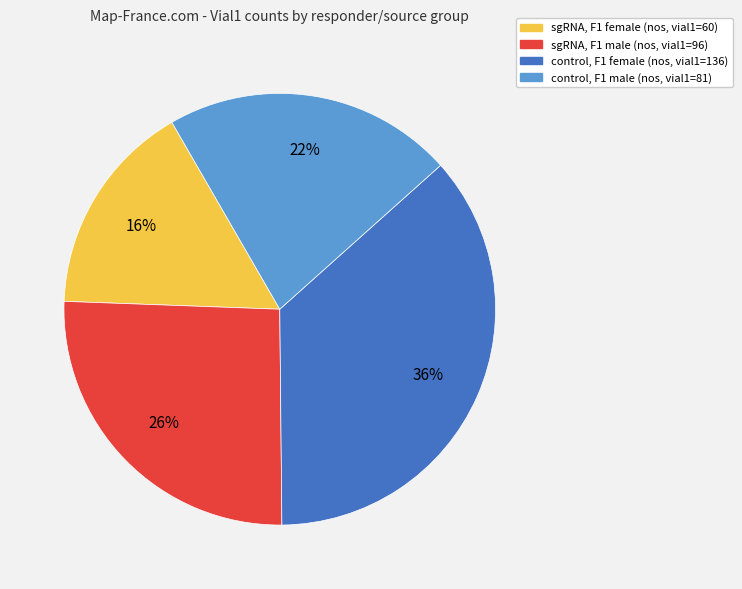

Count the number of slices in the pie.

4